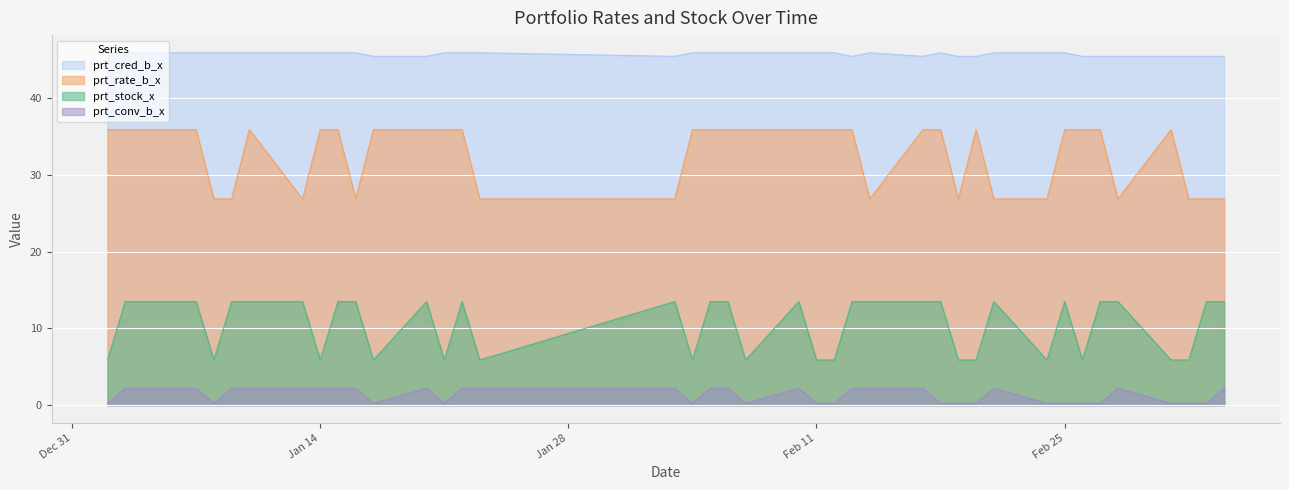

What is the label of the 29th point from the right?

2020-01-17